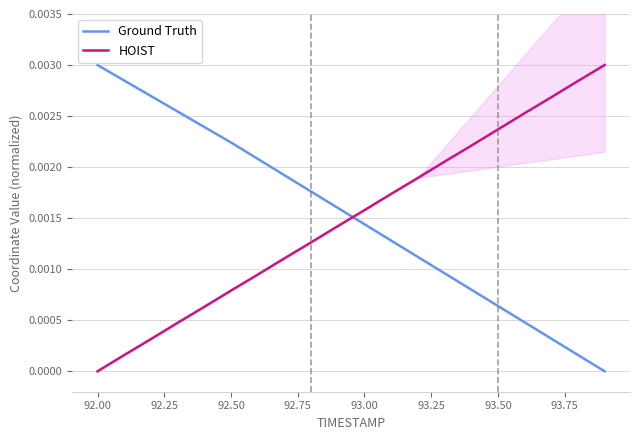

Rank the series by their maximum value, from highest to lowest.

Ground Truth, HOIST